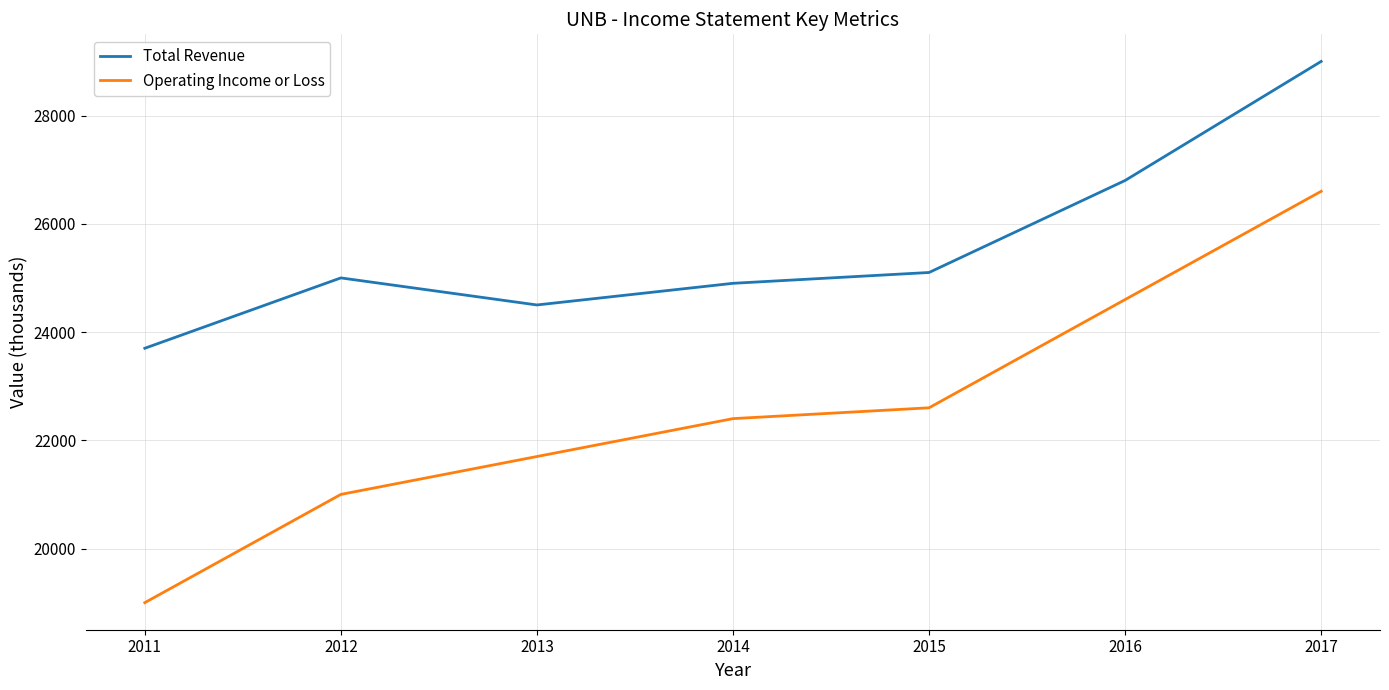

Rank the series by their average value, from lowest to highest.

Operating Income or Loss, Total Revenue